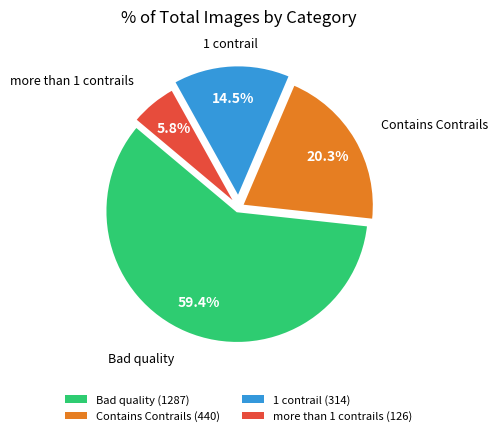

Which category has the biggest portion of the pie?

Bad quality